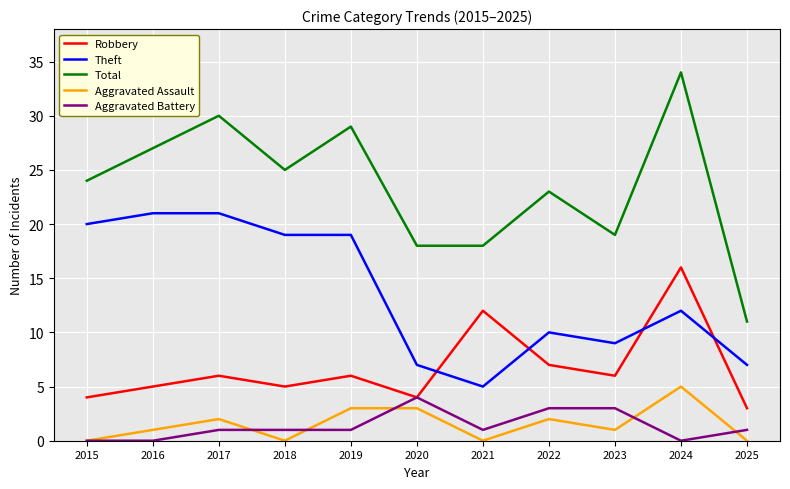

How many distinct data groups are displayed?

5